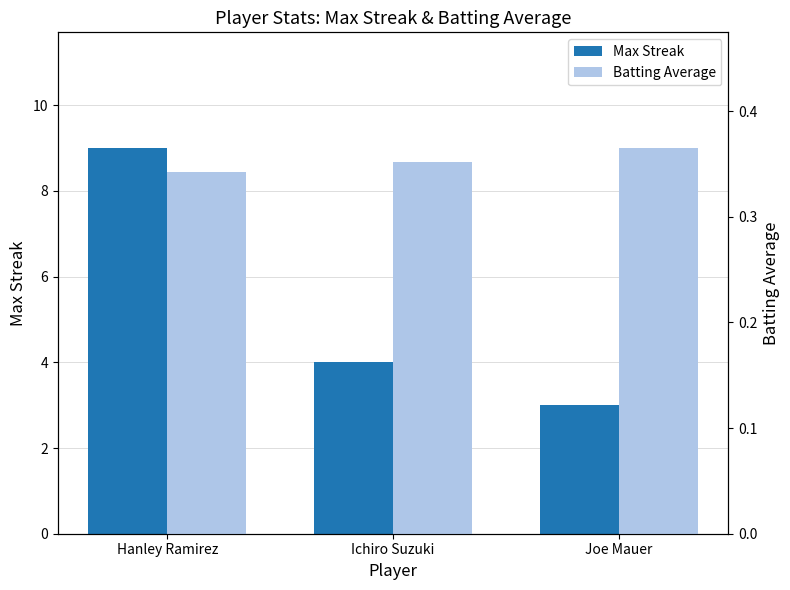

Which category has the highest value in the Batting Average series?

Joe Mauer